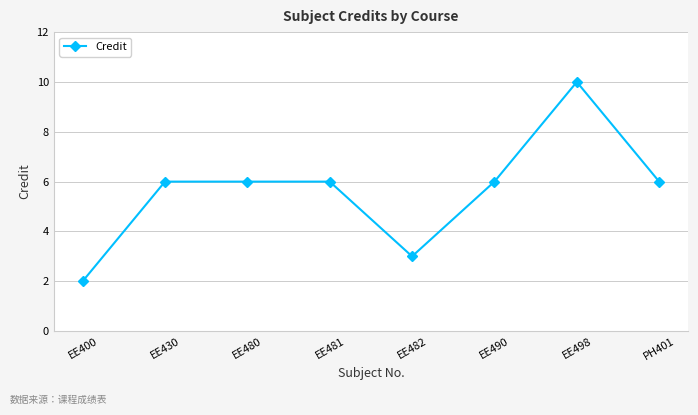

The value at PH401 is 3. True or false?

False